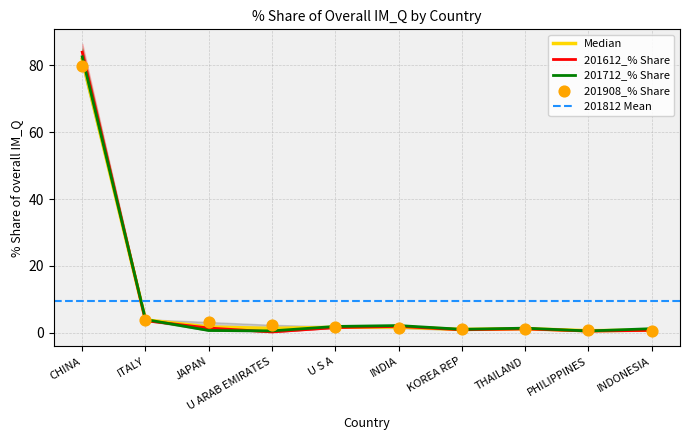

What is the highest value of the 201712_% Share series?

82.5